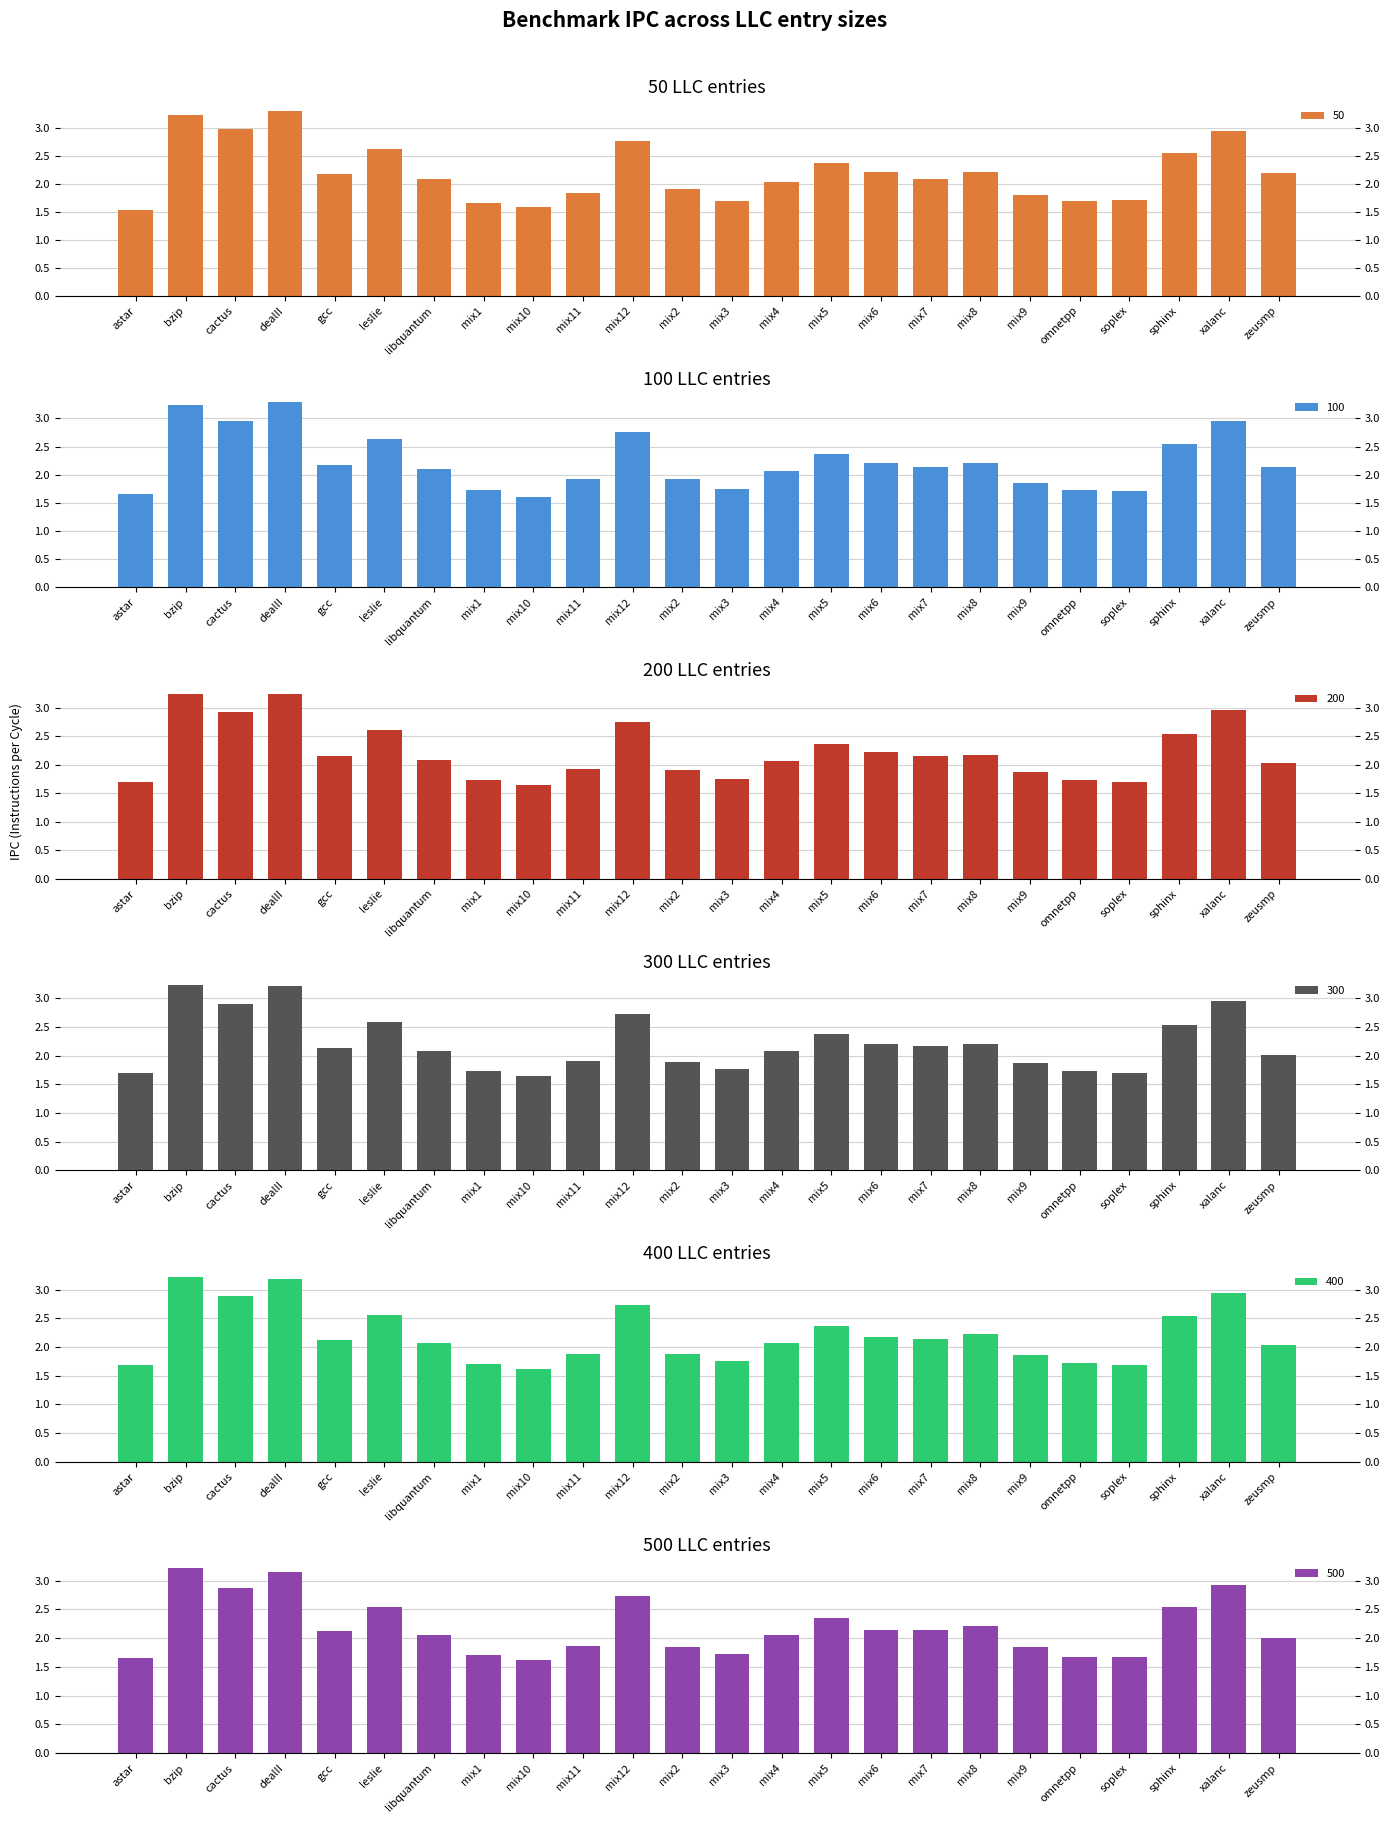

What is the label of the 23rd bar from the left?

xalanc